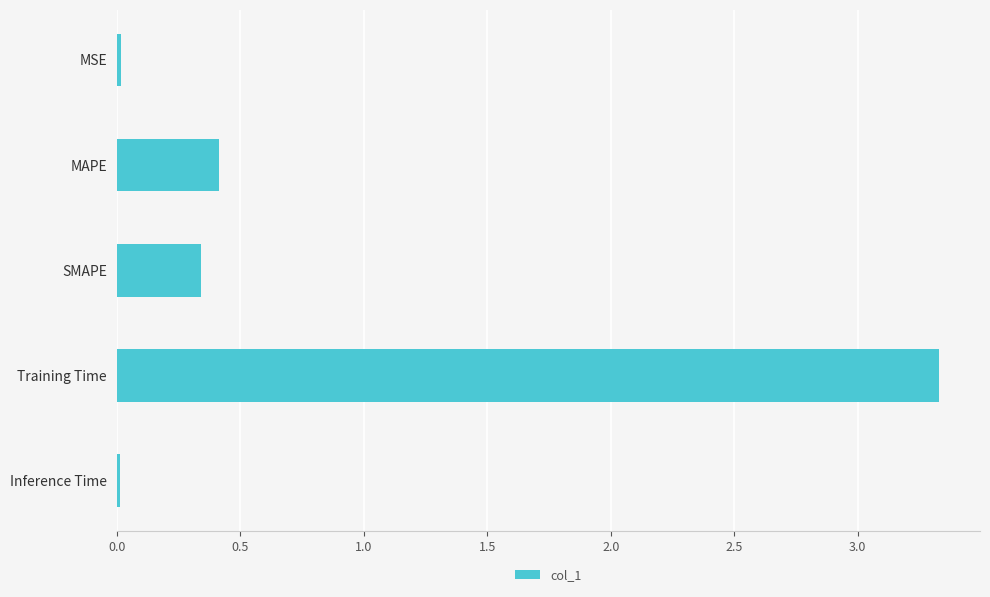

What is the label of the 5th bar from the top?

Inference Time